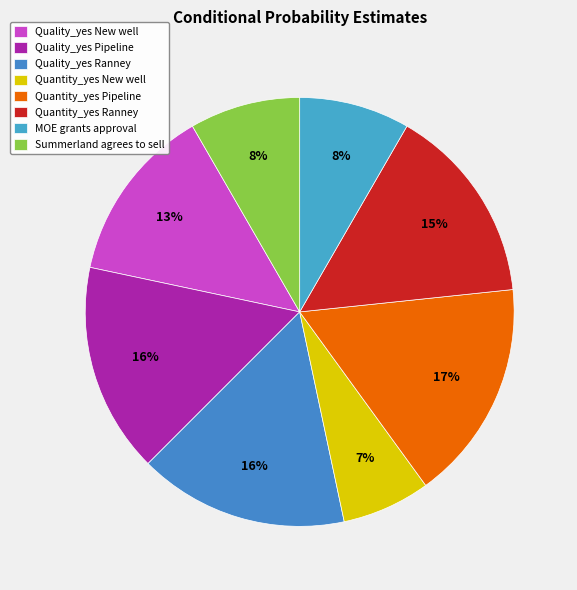

How many segments does this pie chart have?

8